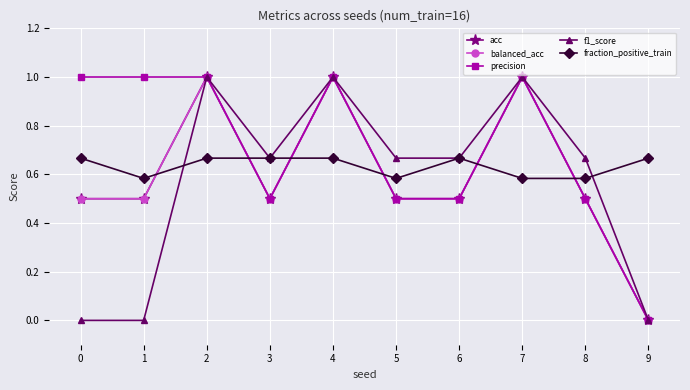

Is it true that fraction_positive_train equals 0.6 at 1?

True